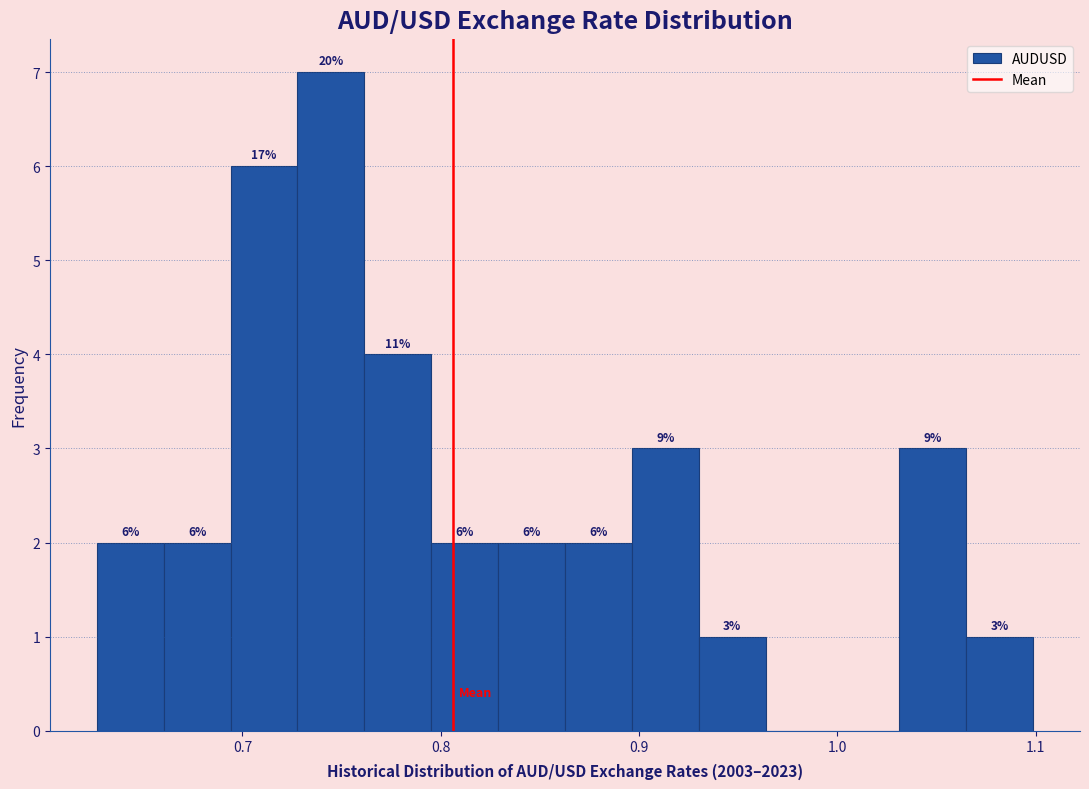

Around what value on the x-axis is the tallest bar? Give the approximate position of its centre, as read against the axis.

0.74